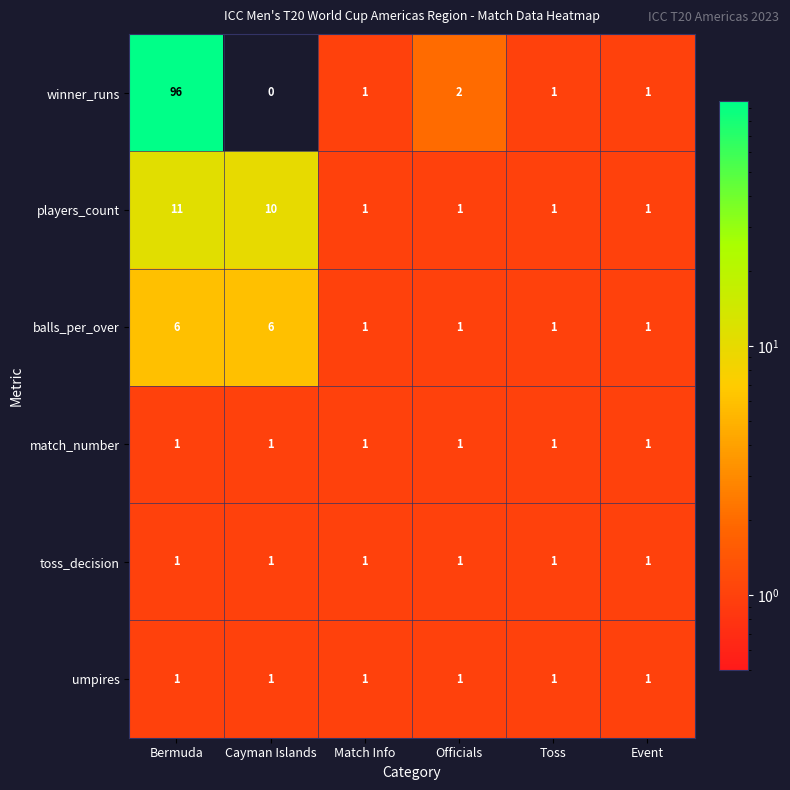

What is the difference between the second highest and second lowest values in the balls_per_over series?

5